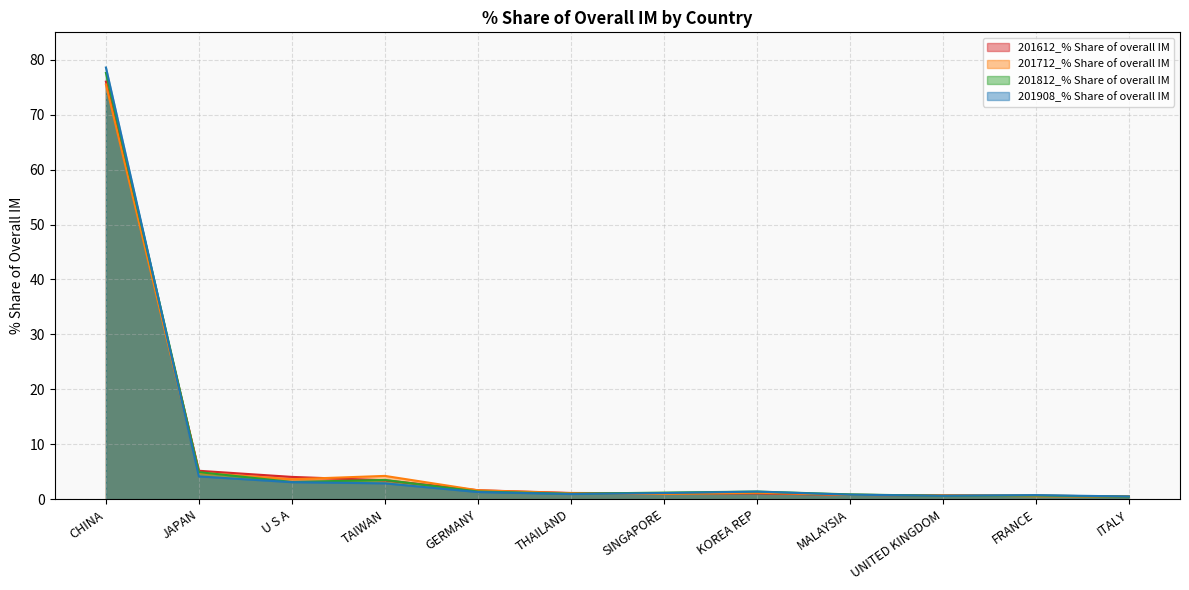

True or false: 201812_% Share of overall IM has more than 2 points higher than both neighbors.

True